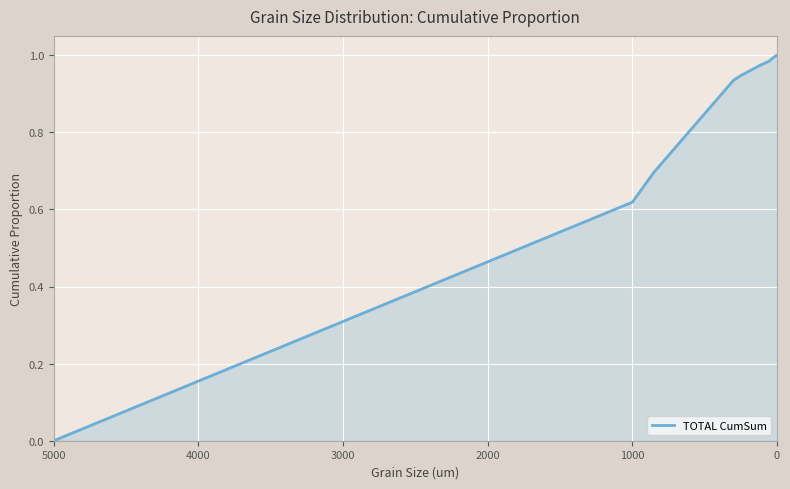

Does the chart display data point markers on the line(s)?

No